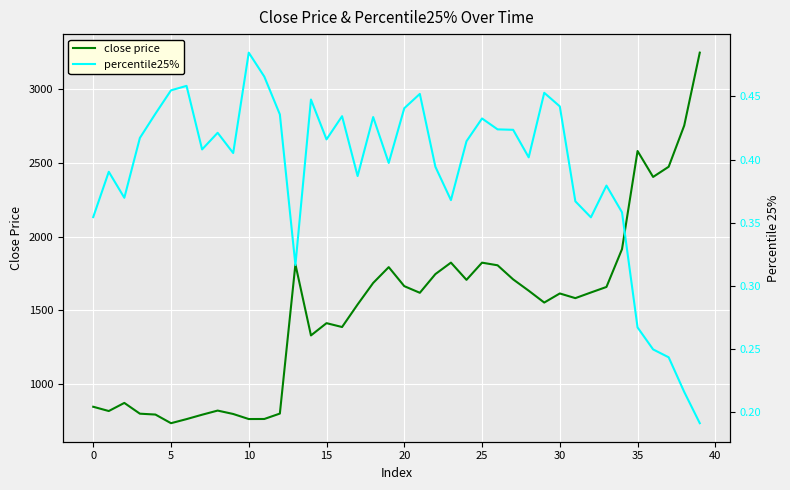

True or false: close price and percentile25% intersect in this chart.

False